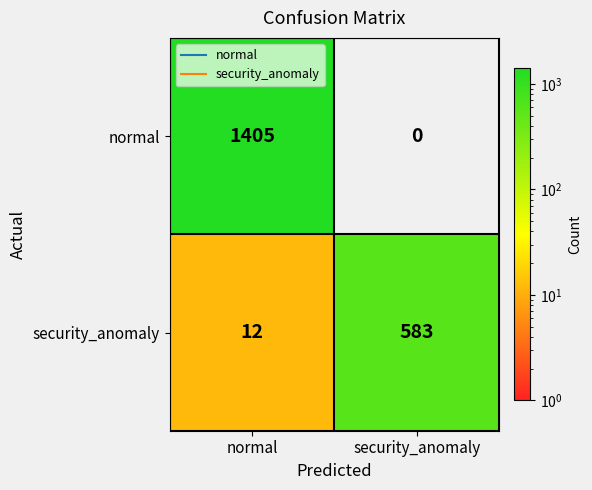

At which label is security_anomaly closest to 297?

normal